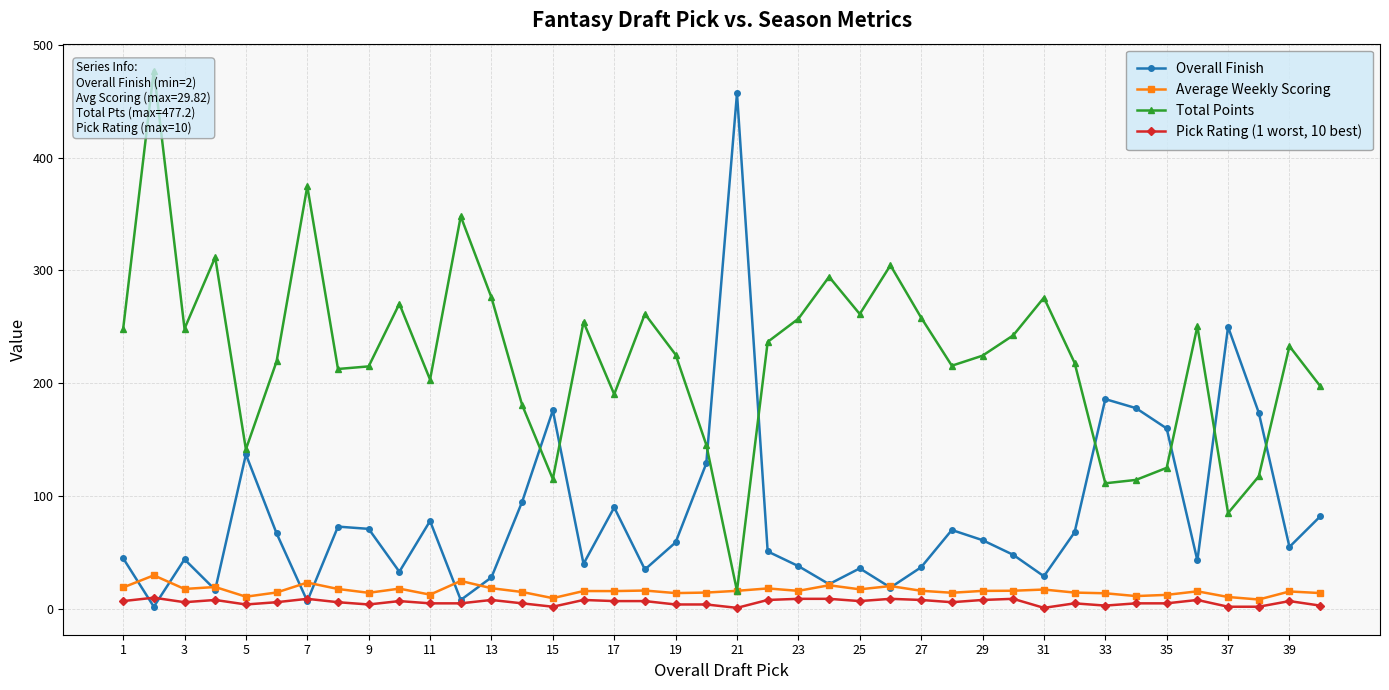

Is it true that Overall Finish equals 457.0 at 21?

True